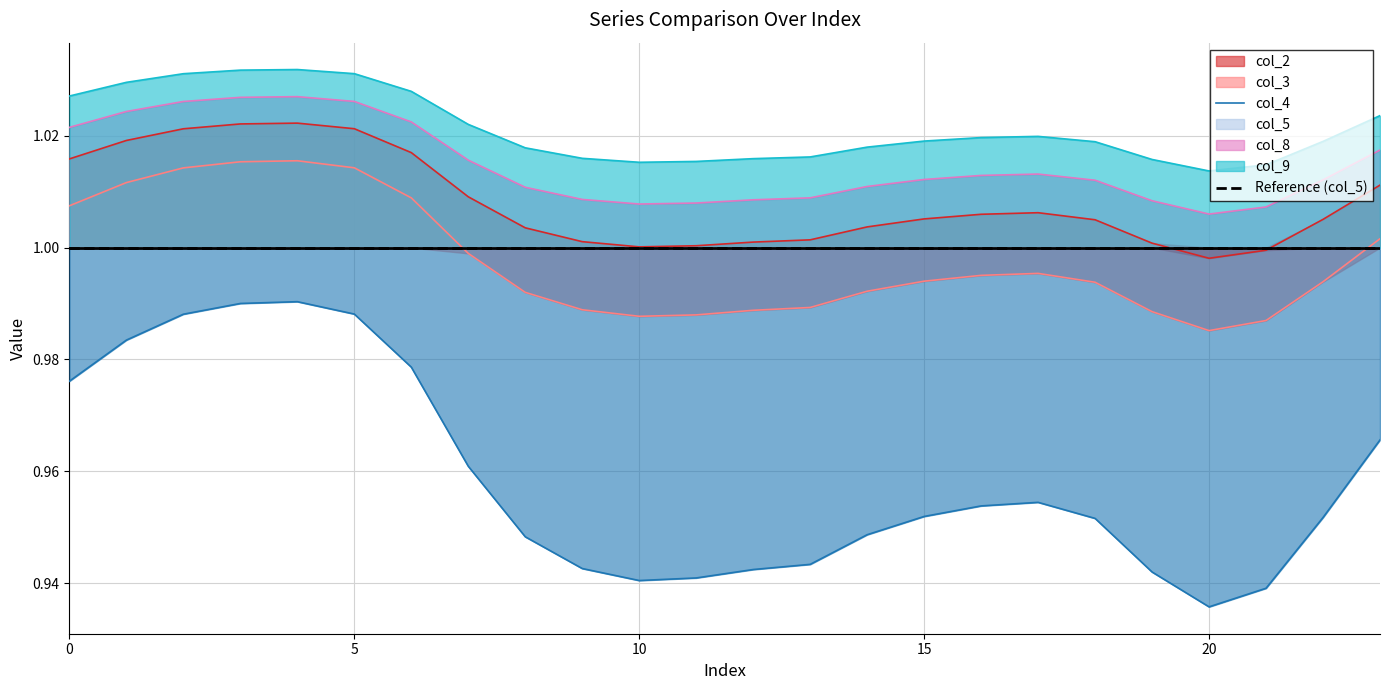

Which series changed the most between 11 and 20?

col_4